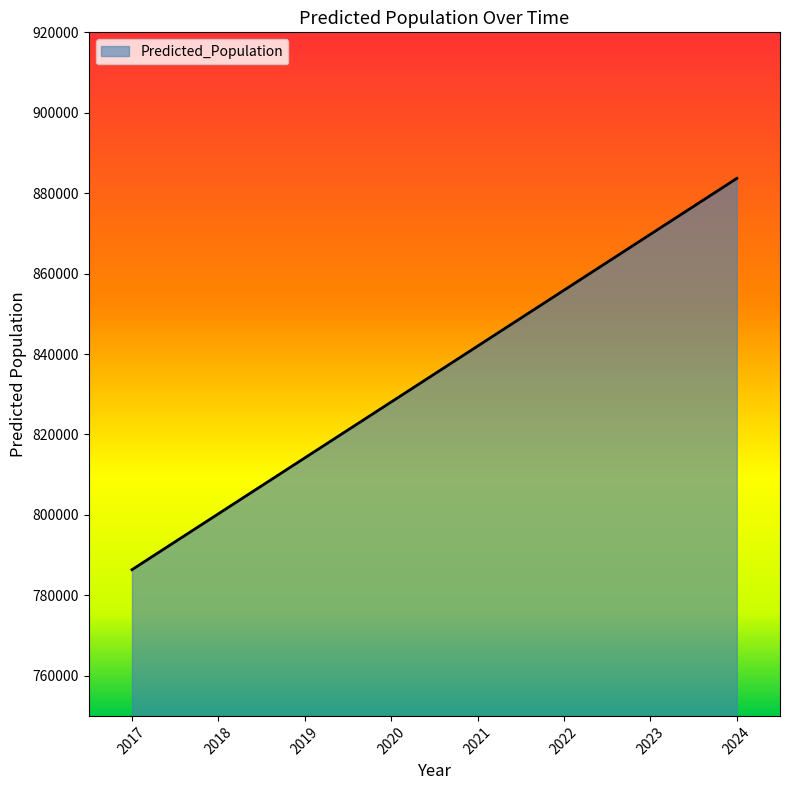

What is the sum of the values at 2024 and 2021?

1725635.2